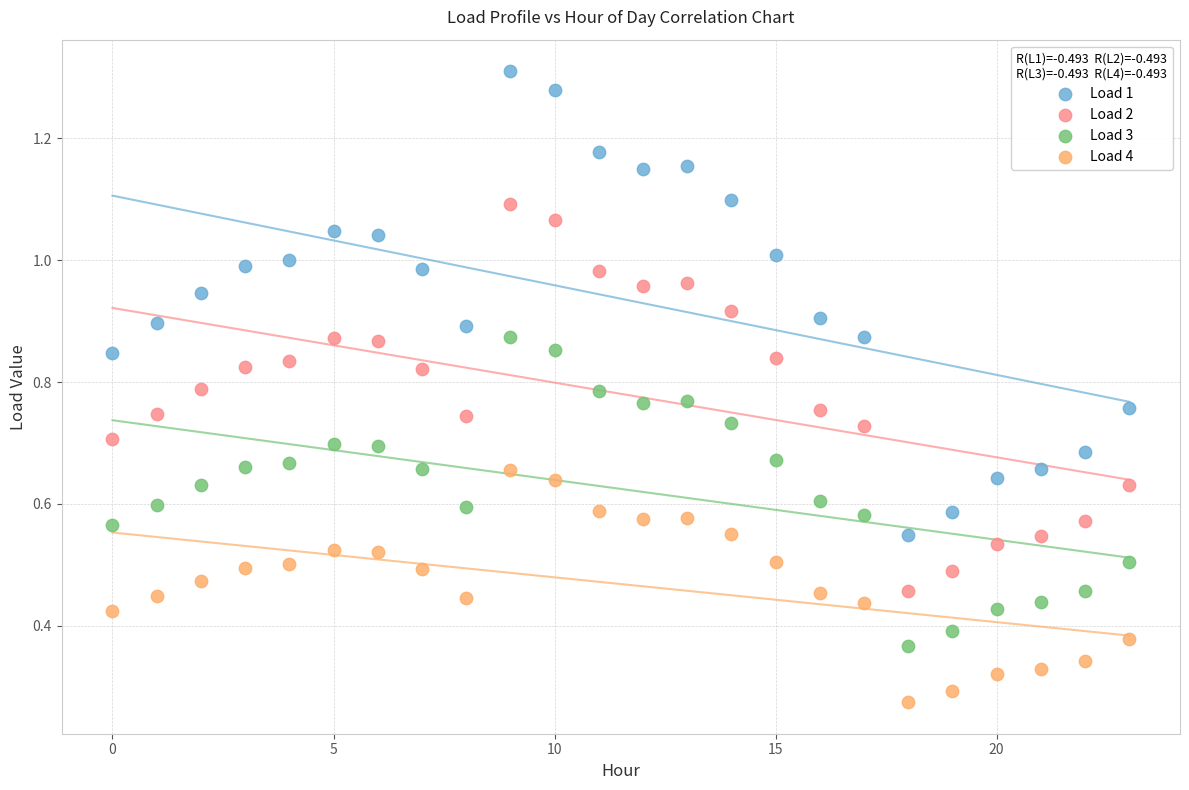

Which series reaches the maximum Y coordinate?

Load 1